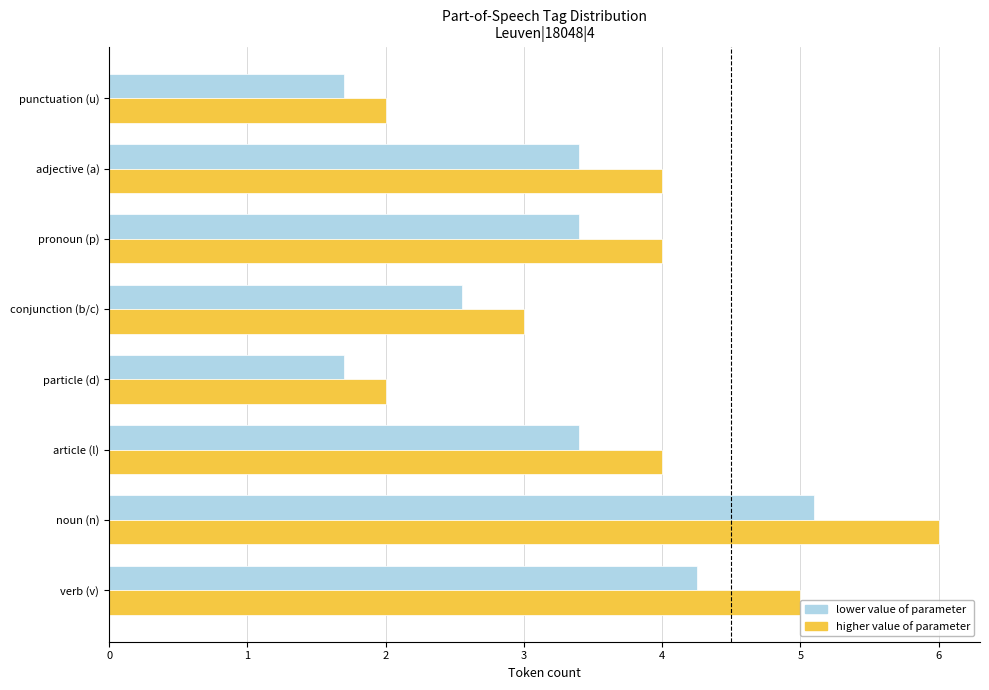

True or false: lower value of parameter has a value of 2.5 at conjunction (b/c).

True